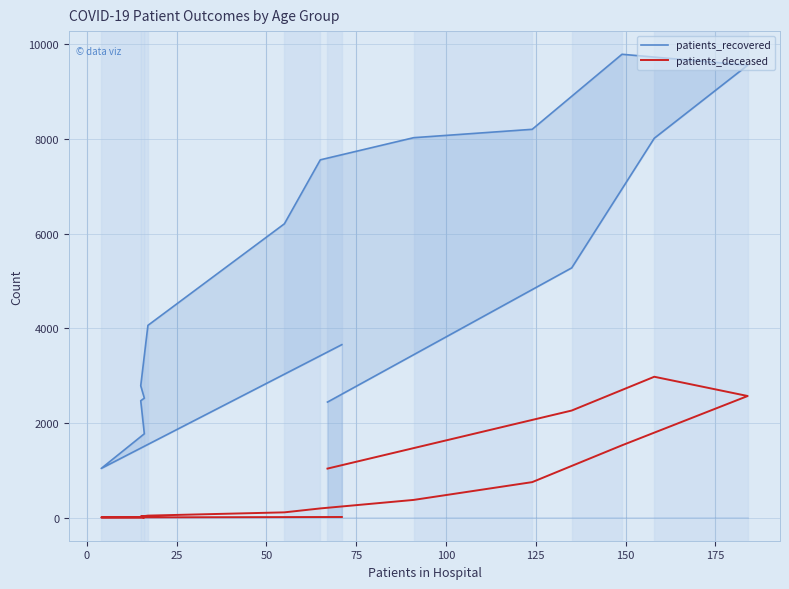

What is the total value across all series at 50?

2484